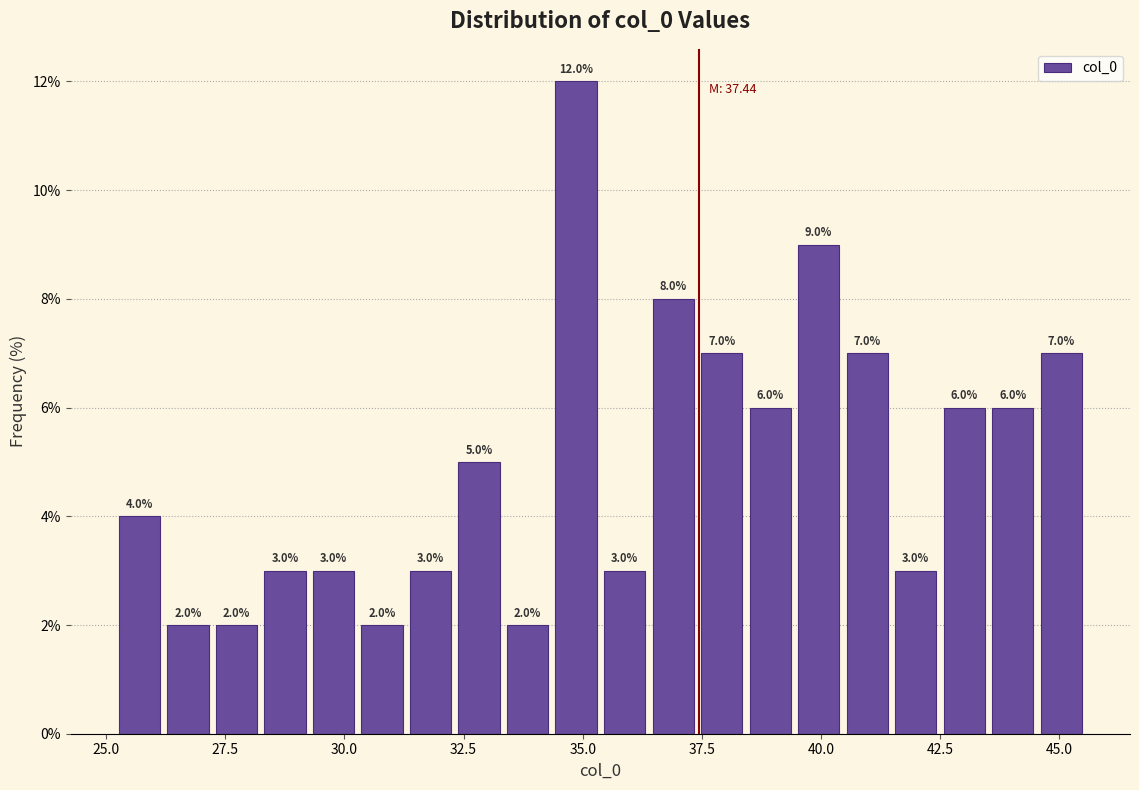

Read against the x-axis, roughly where is the centre of the tallest bar?

35.0